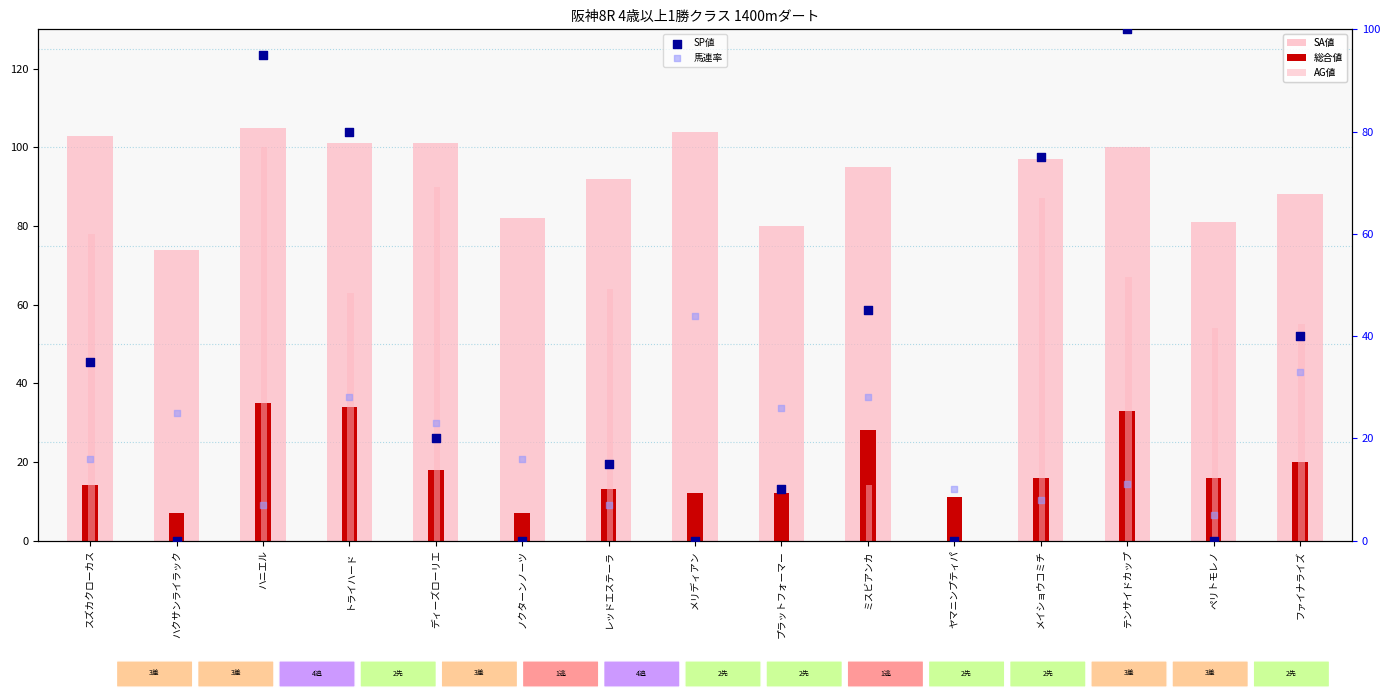

Which series has the largest Y range (max minus min)?

SA値